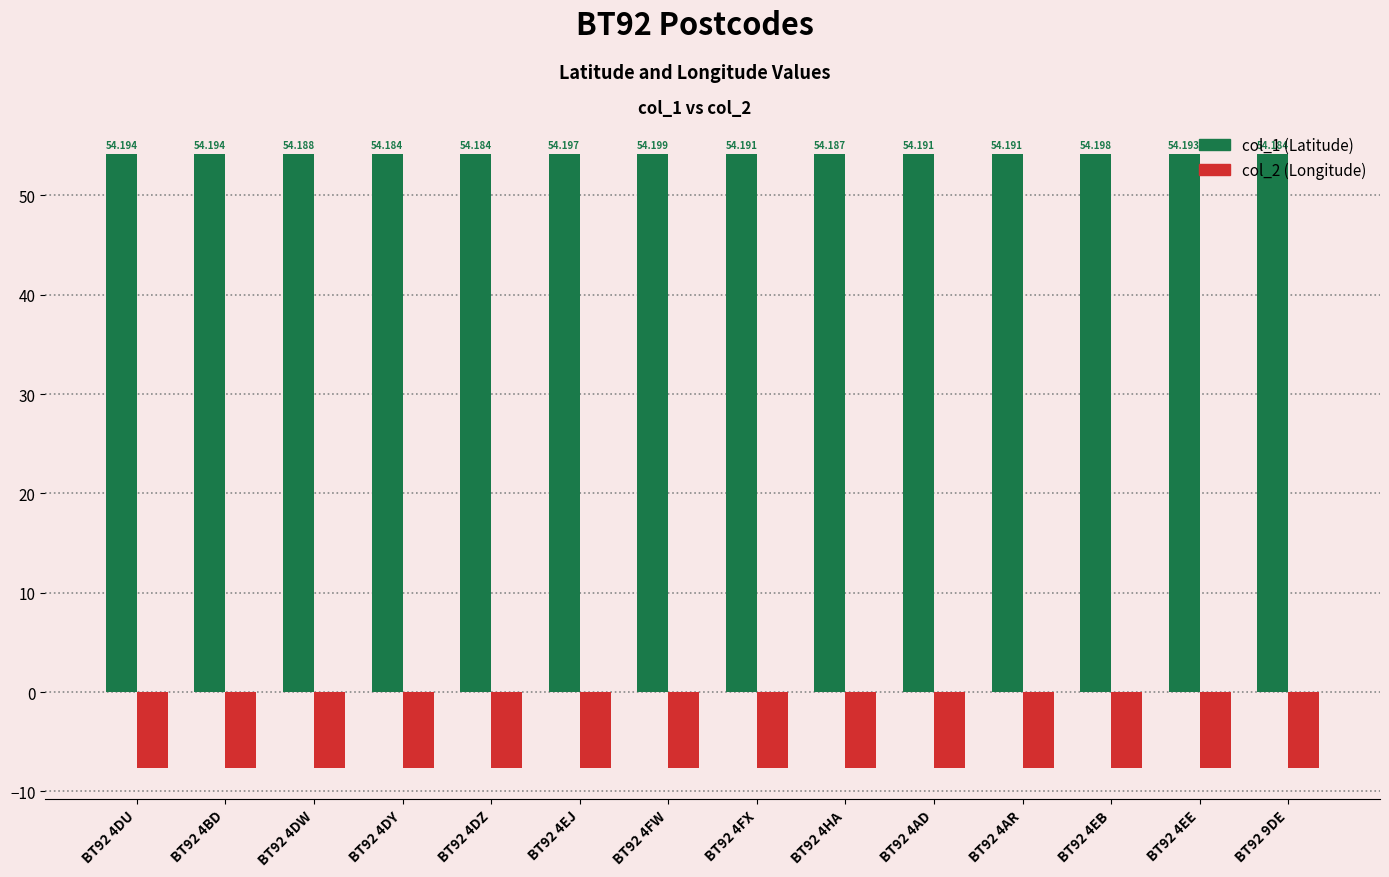

How many bars are there in each group?

2